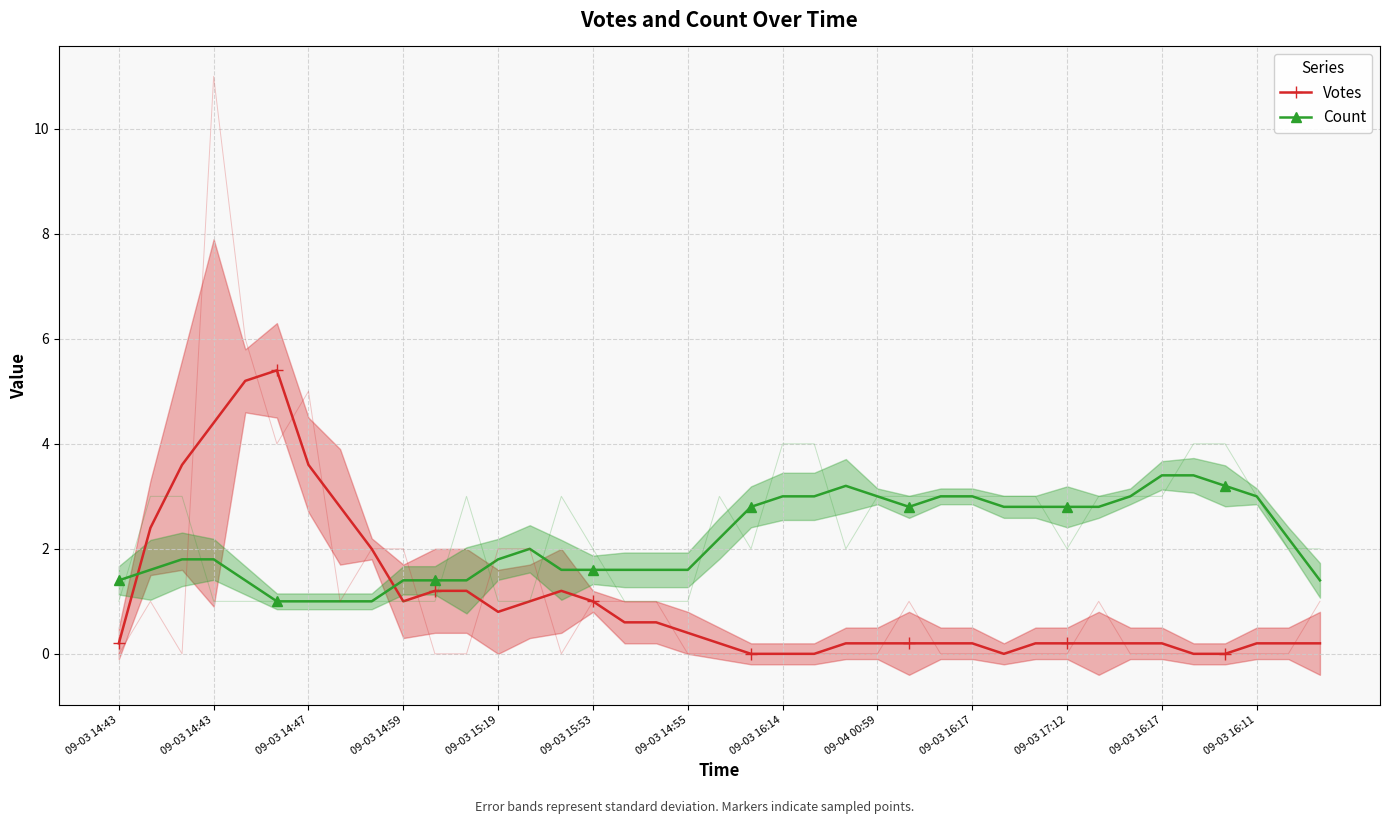

How many values in Votes are above zero?

33